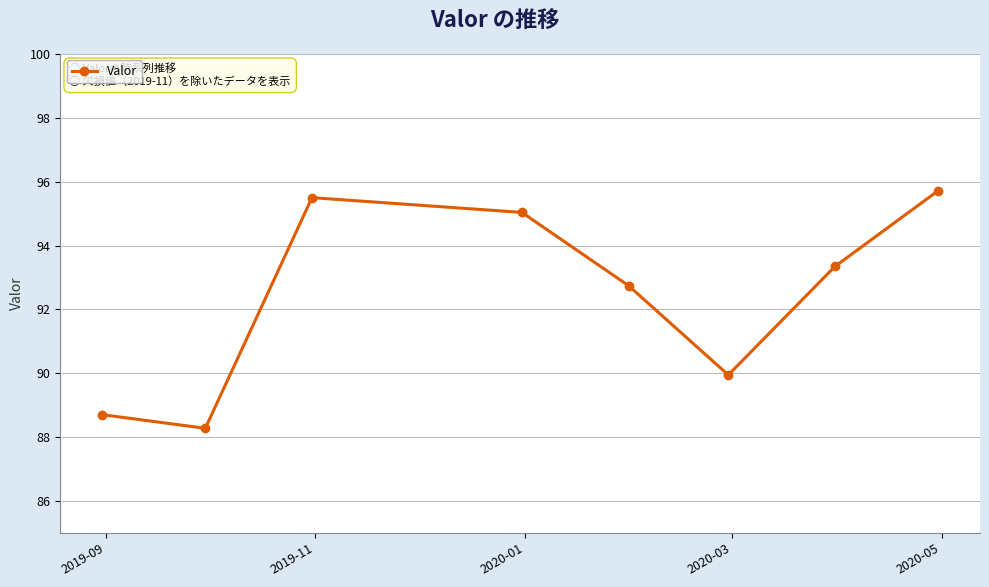

Reading left to right, list all the values displayed in this chart.

88.7	88.3	95.5	95.0	92.7	89.9	93.3	95.7